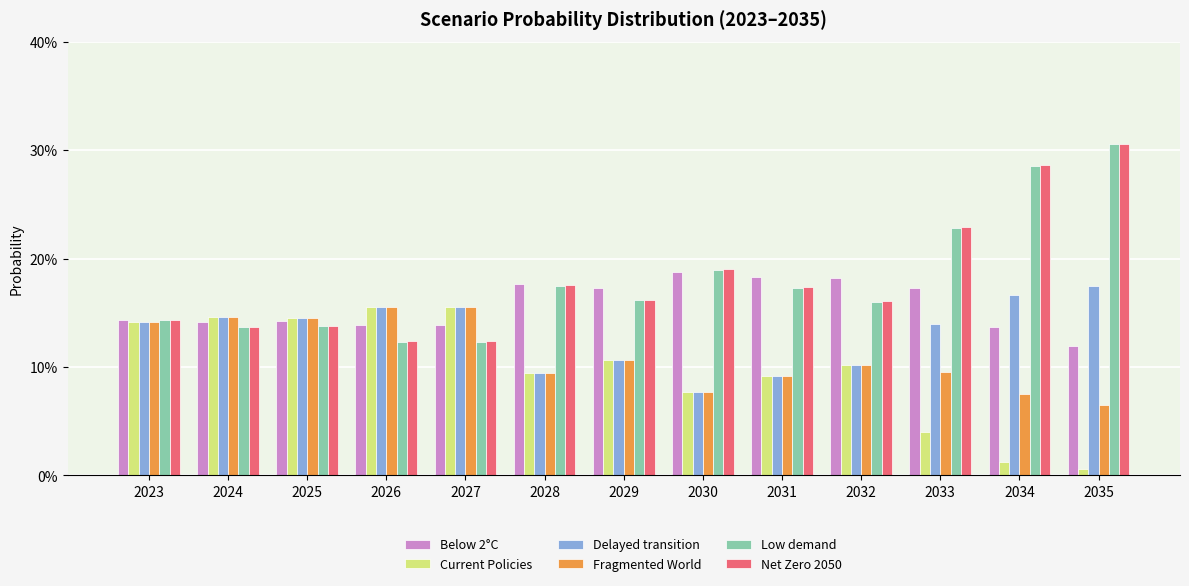

Does the chart contain any negative values?

No